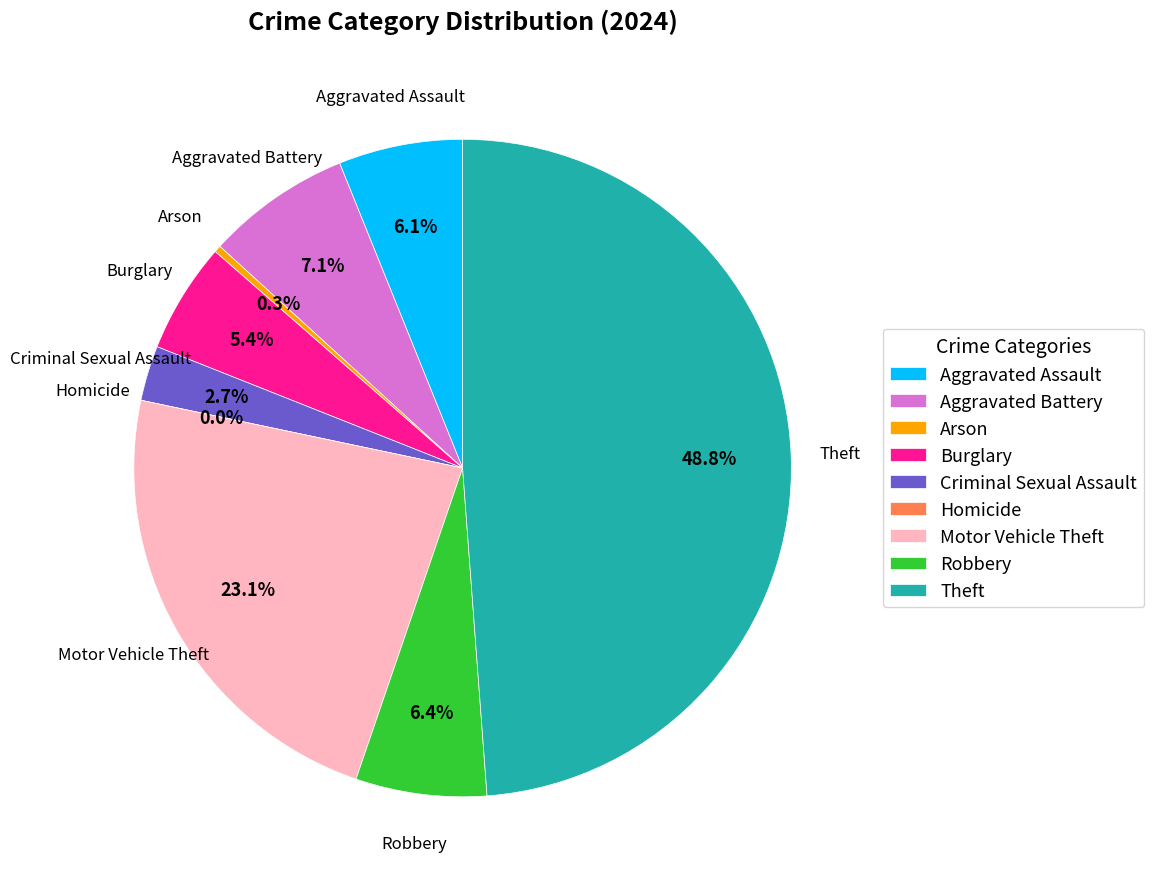

Which slice is the smallest?

Homicide